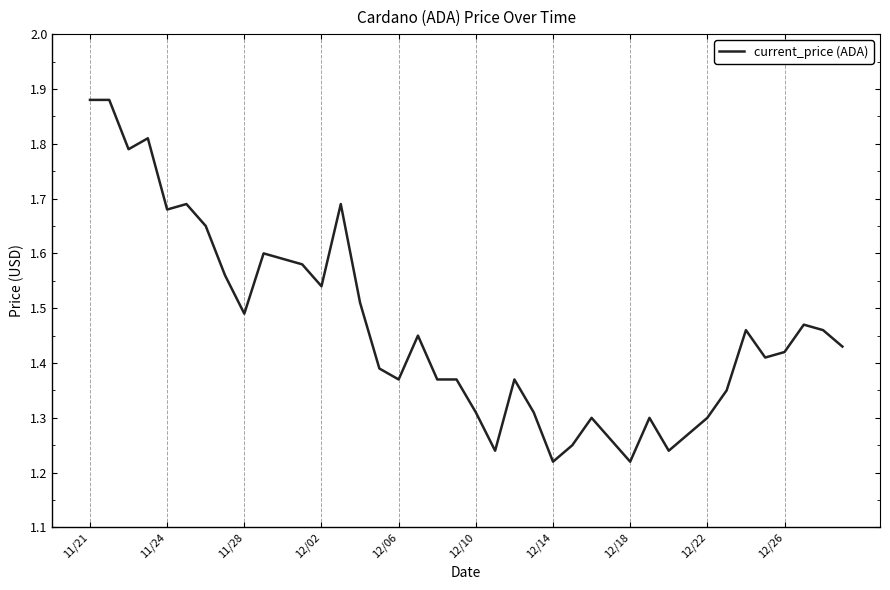

How many lines are shown in the chart?

1